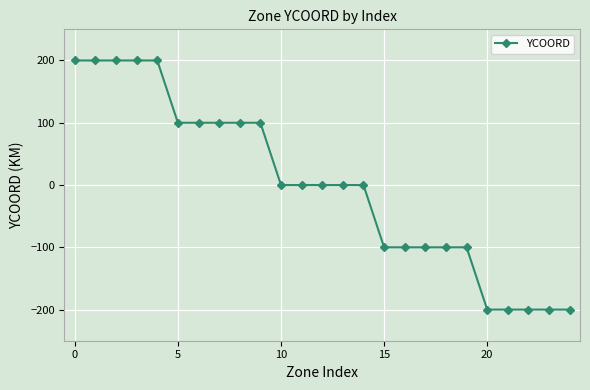

What is the greatest value displayed?

200